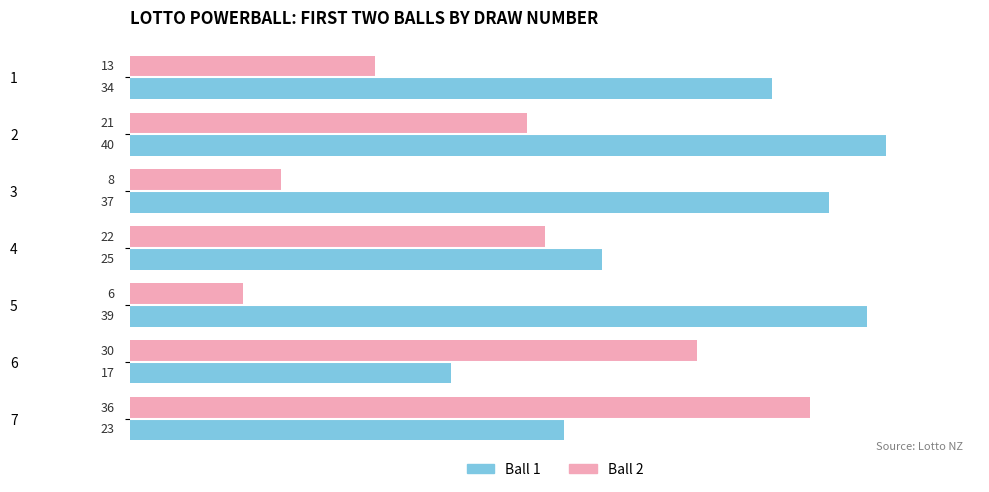

At which category is the sum across all series the highest?

2